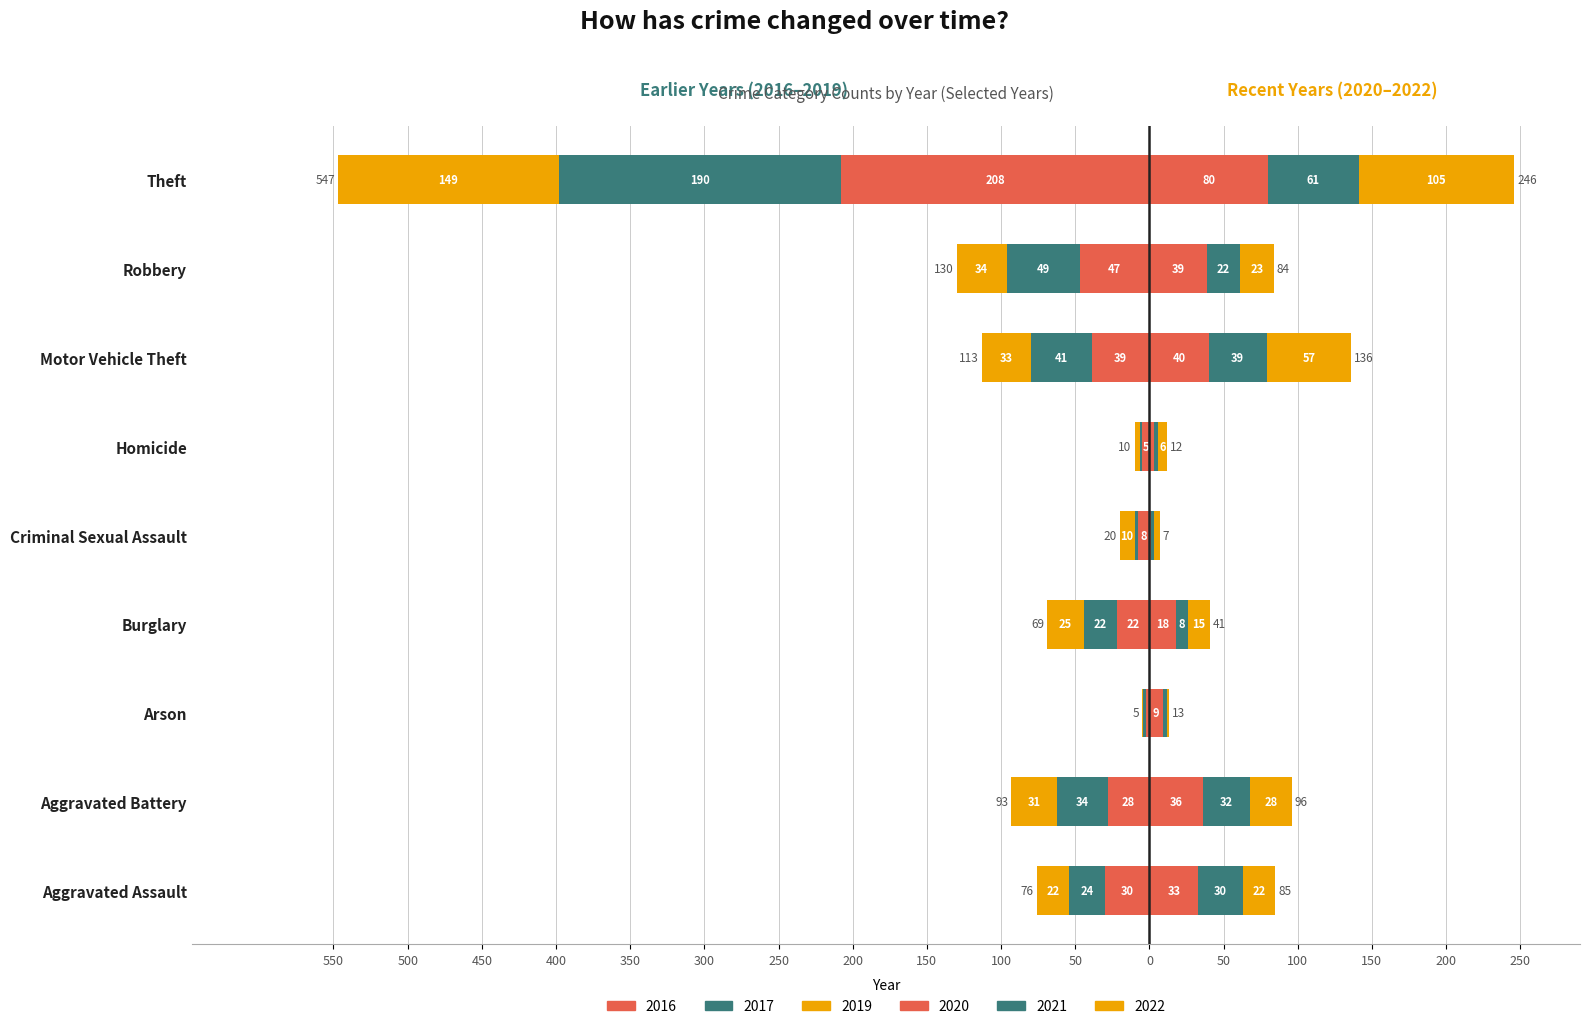

What value does the 2016 series have at Criminal Sexual Assault, to the nearest 10?

-10